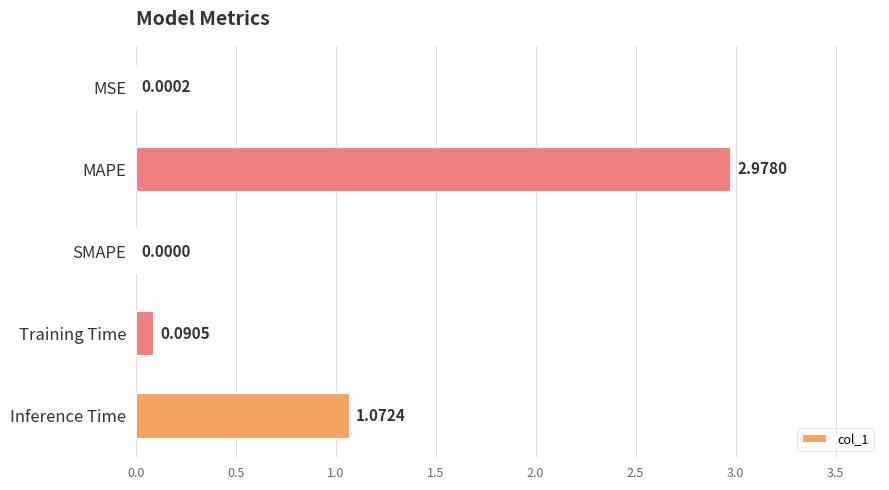

At which category does the chart reach its peak across all series?

MAPE